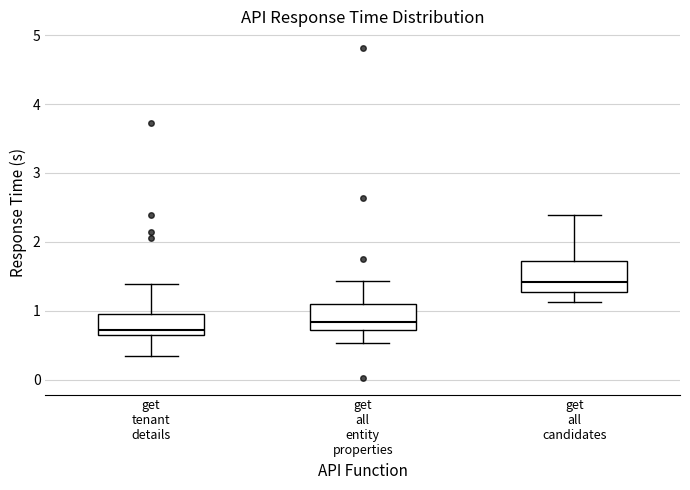

Where does the upper whisker of the box for get all candidates end on the y-axis? The values are not printed on the chart, so give them approximately, as read against the axis.

2.4